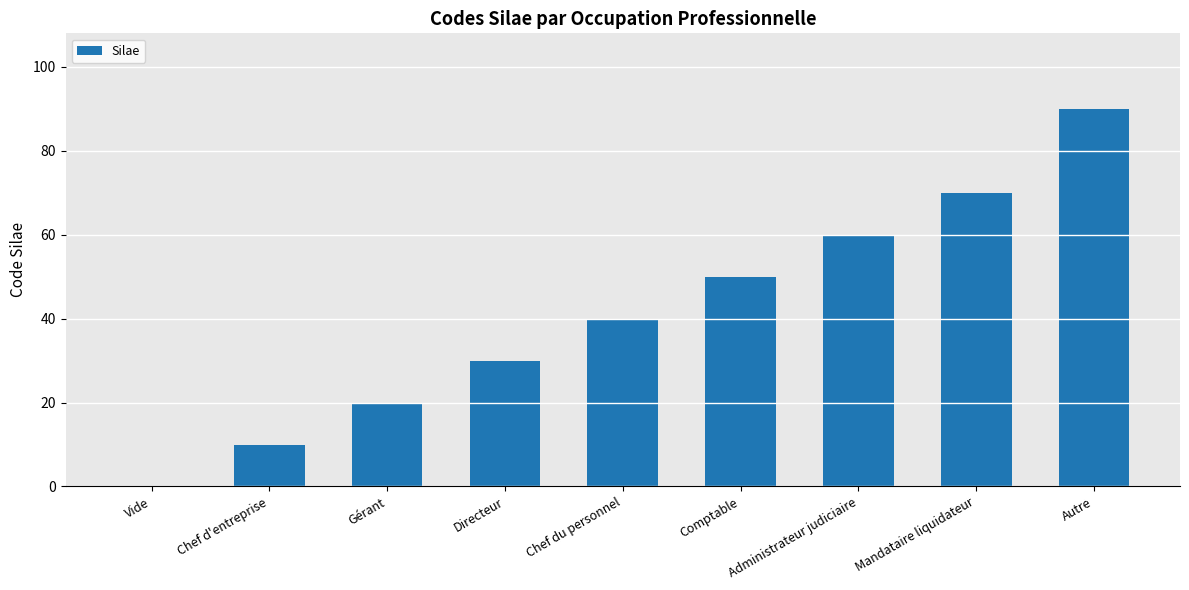

Read the value at Autre.

90